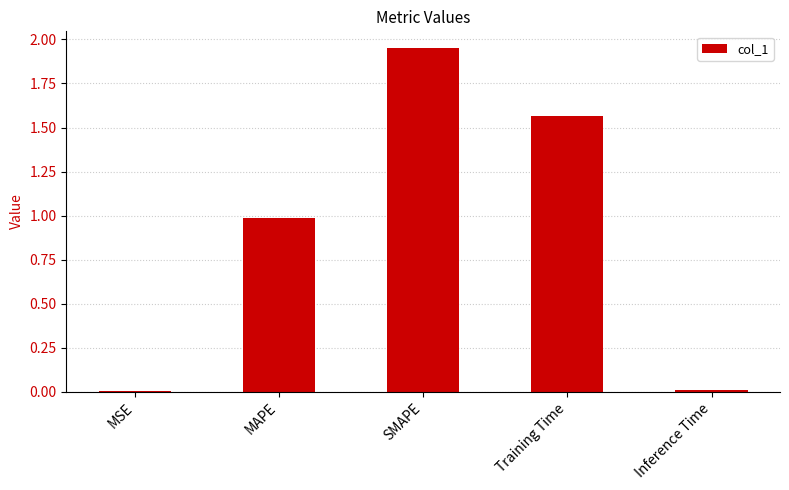

Between Inference Time and MAPE, which is larger?

MAPE